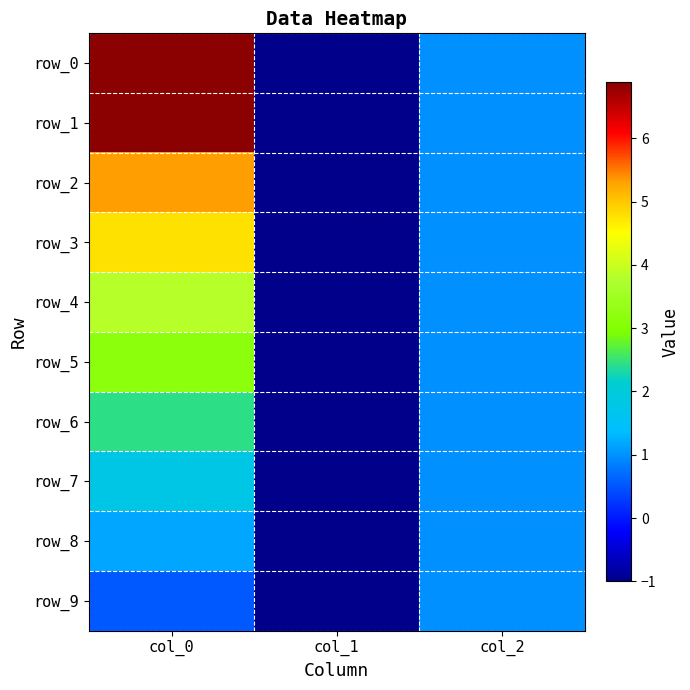

What is the approximate value of row_6 at col_2?

1.0